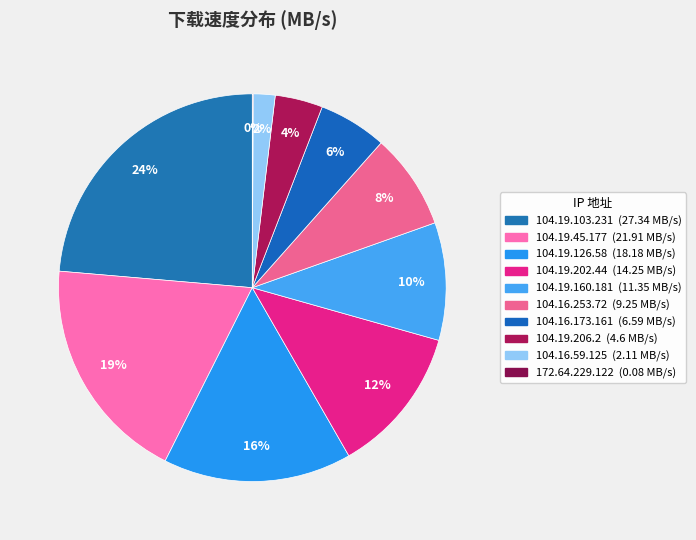

The 104.19.103.231 slice represents 34% of the pie. True or false?

False